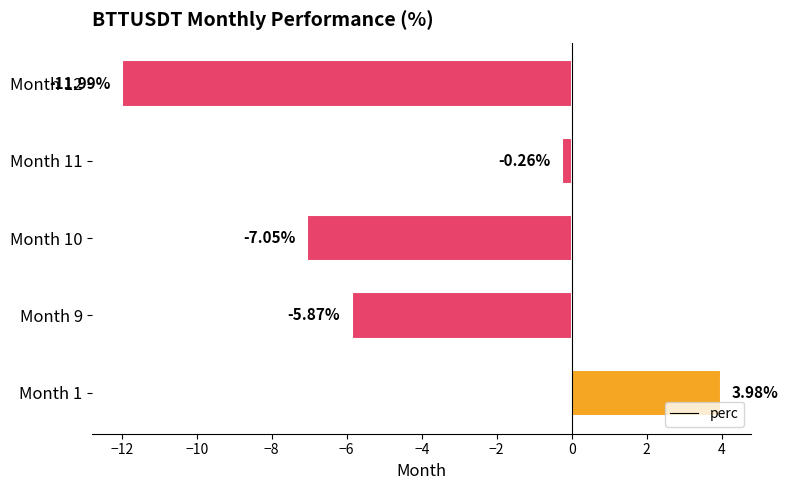

Which has a higher value, Month 11 or Month 12?

Month 11